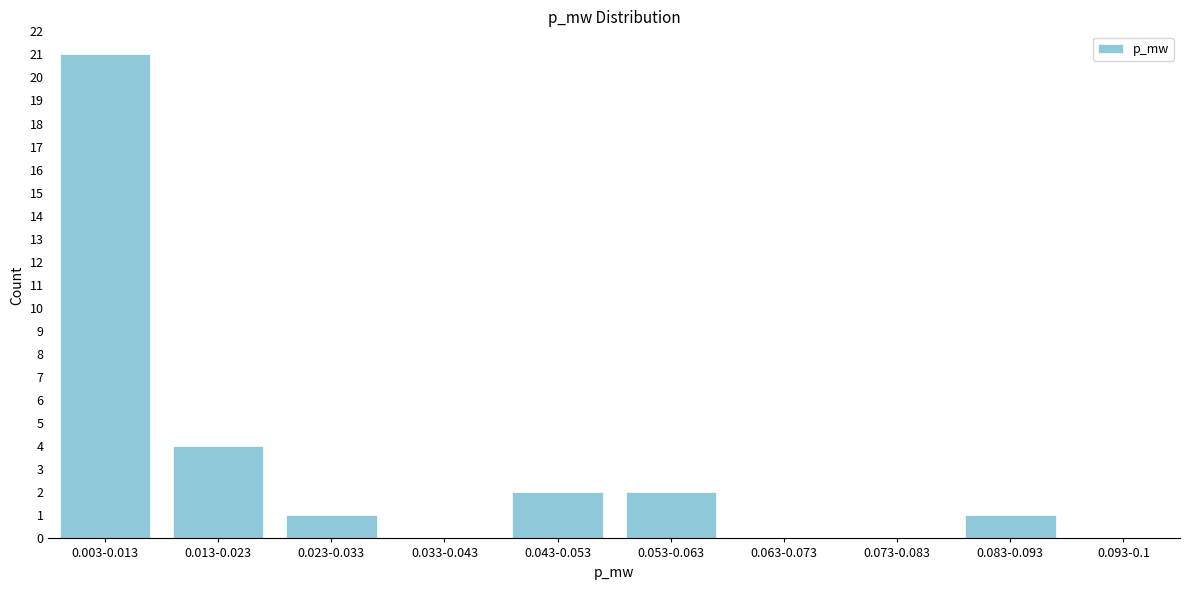

Reading left to right, transcribe all the data shown in this chart.

0.003-0.013=21	0.013-0.023=4	0.023-0.033=1	0.033-0.043=0	0.043-0.053=2	0.053-0.063=2	0.063-0.073=0	0.073-0.083=0	0.083-0.093=1	0.093-0.1=0